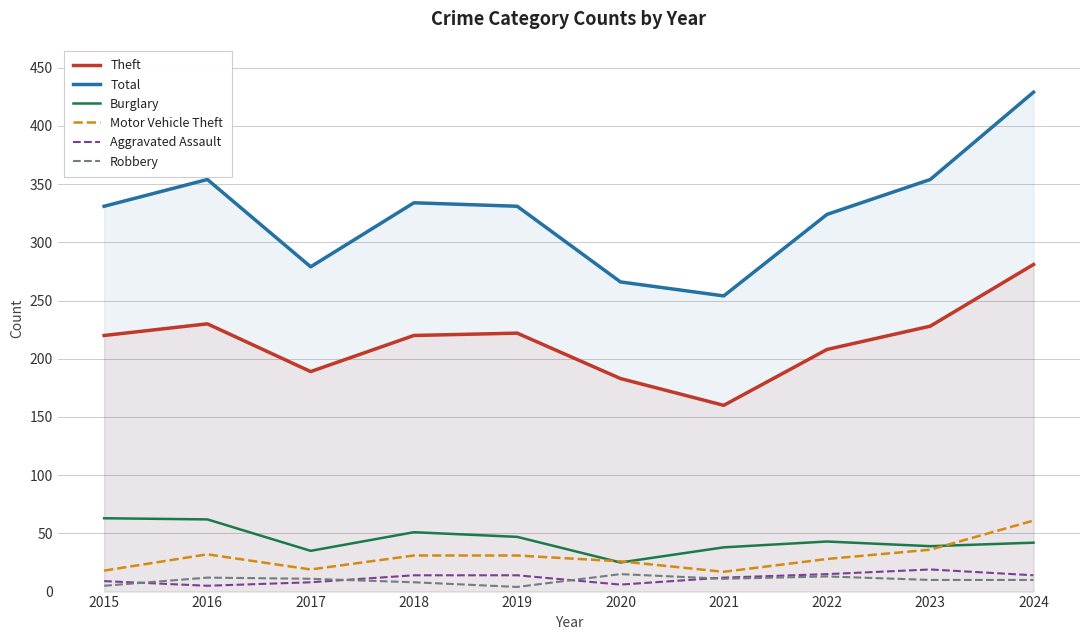

Which series has the largest total across all categories?

Total